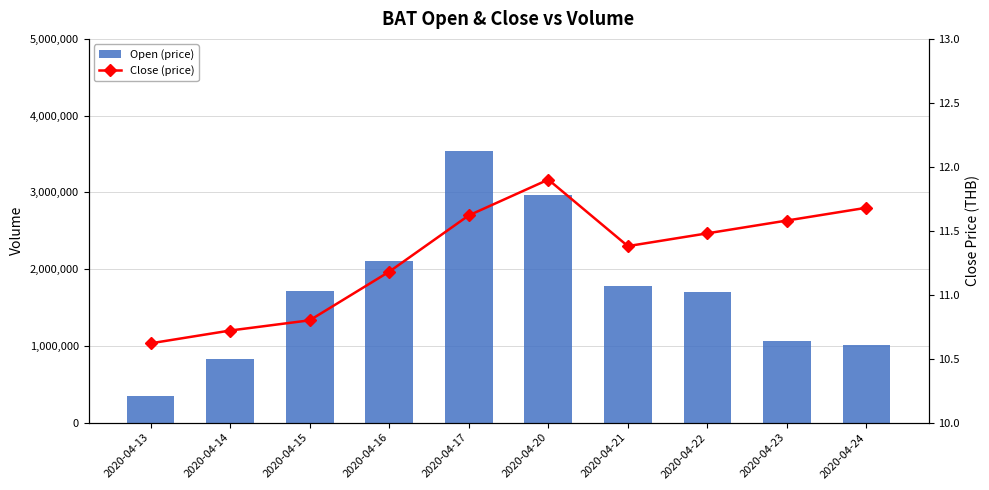

What is the difference between the highest and lowest values at 2020-04-13?

341289.4